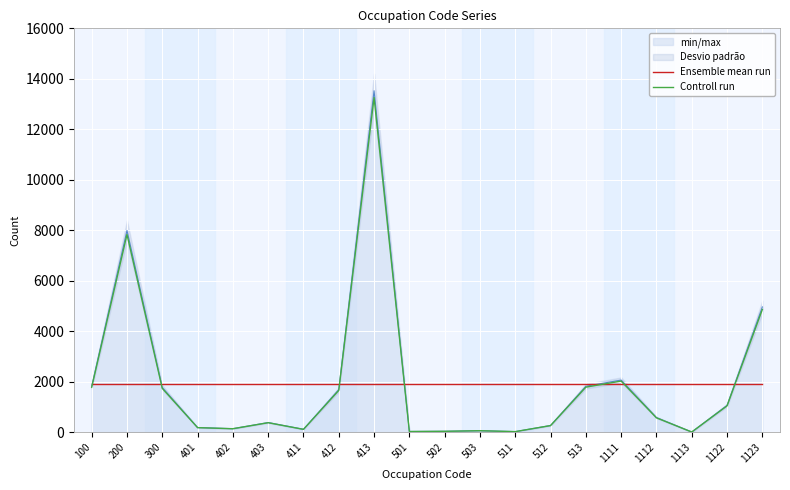

Which label corresponds to the largest value in the chart?

413